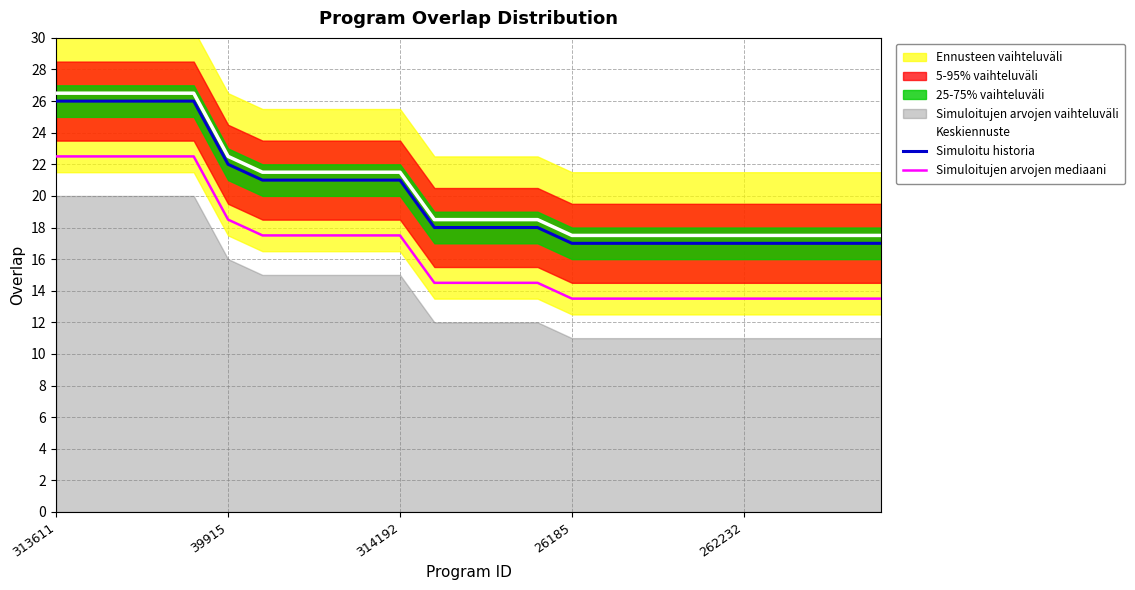

The Keskiennuste series shows 38.6 at 314192. True or false?

False